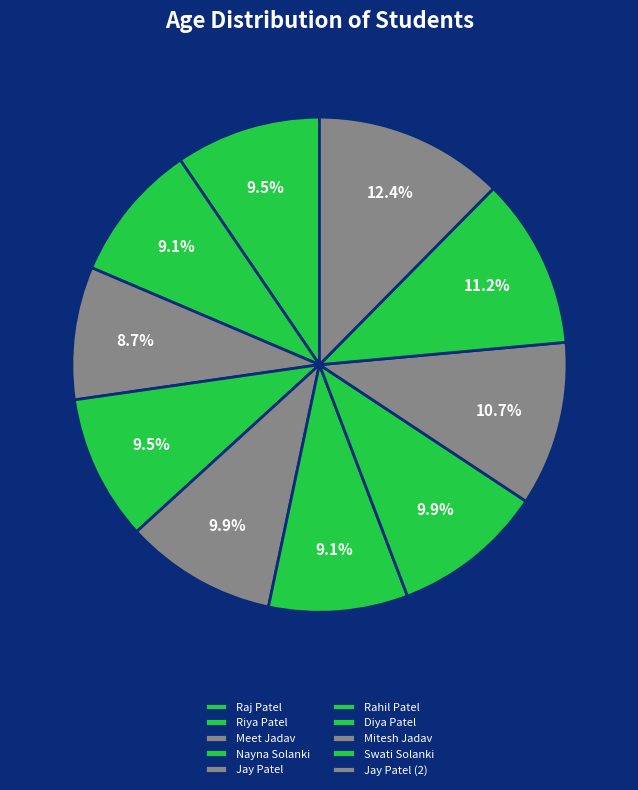

Is Rahil Patel the majority of the pie?

No